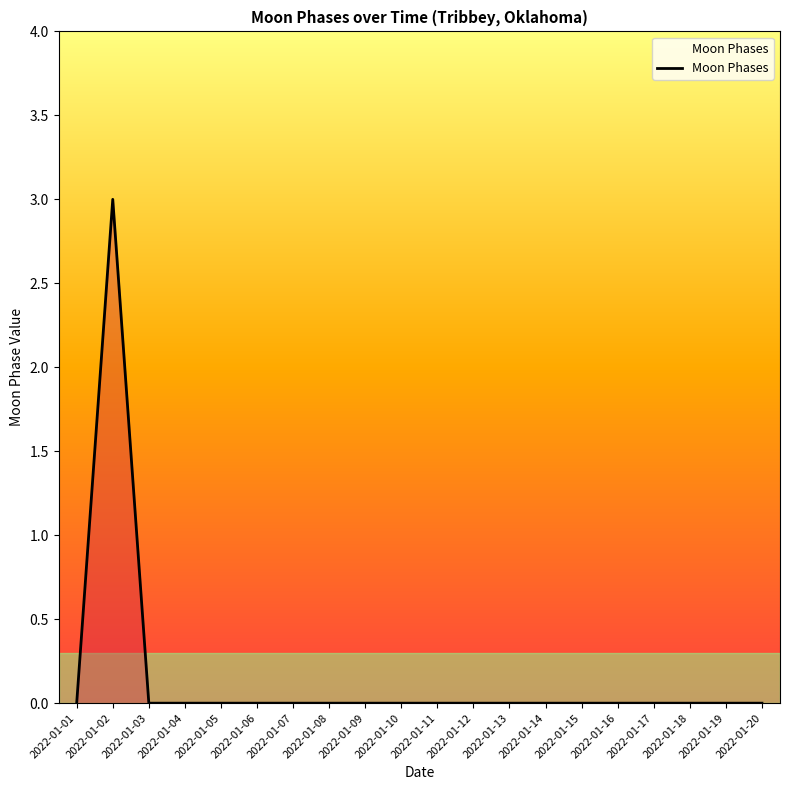

What is the change in value from 2022-01-01 to 2022-01-02?

+3